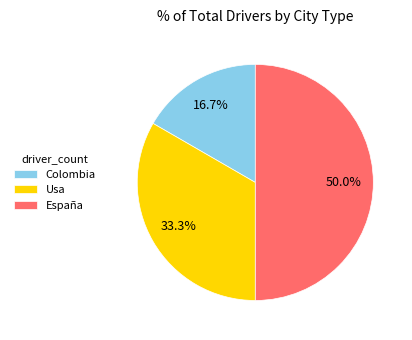

True or false: Usa accounts for 33% of the total.

True